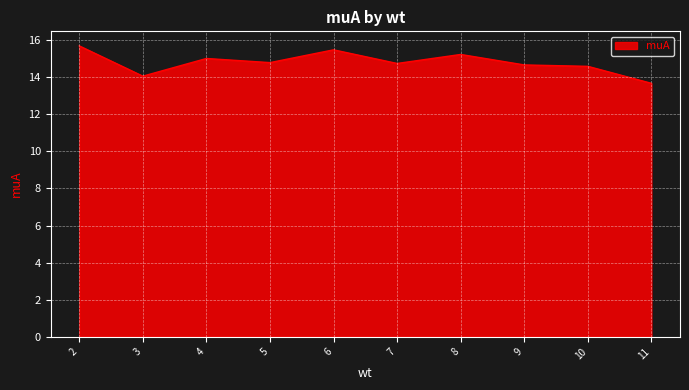

At which category does the data reach its first local peak?

4